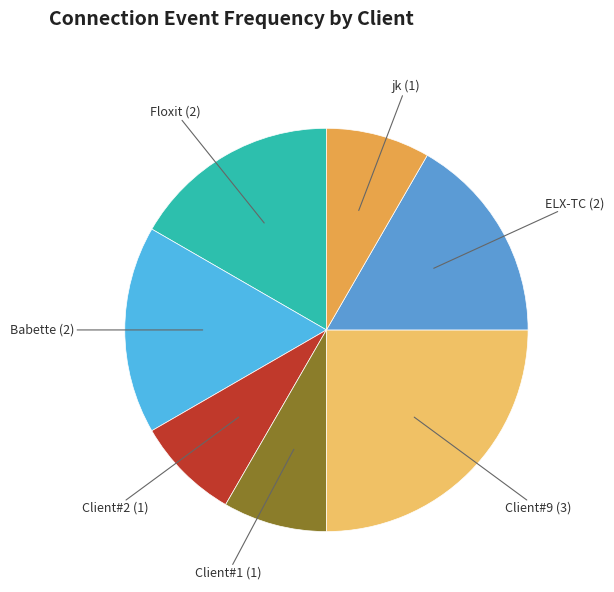

How many slices are in this pie chart?

7